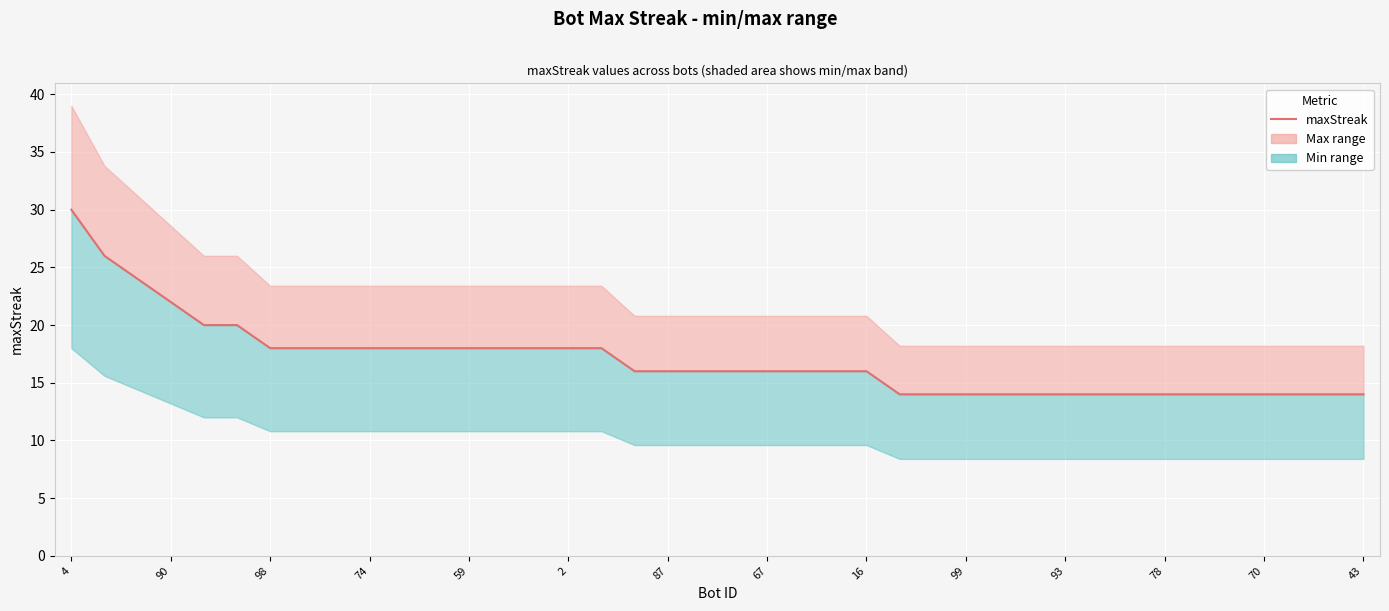

The value at 2 is 12. True or false?

False